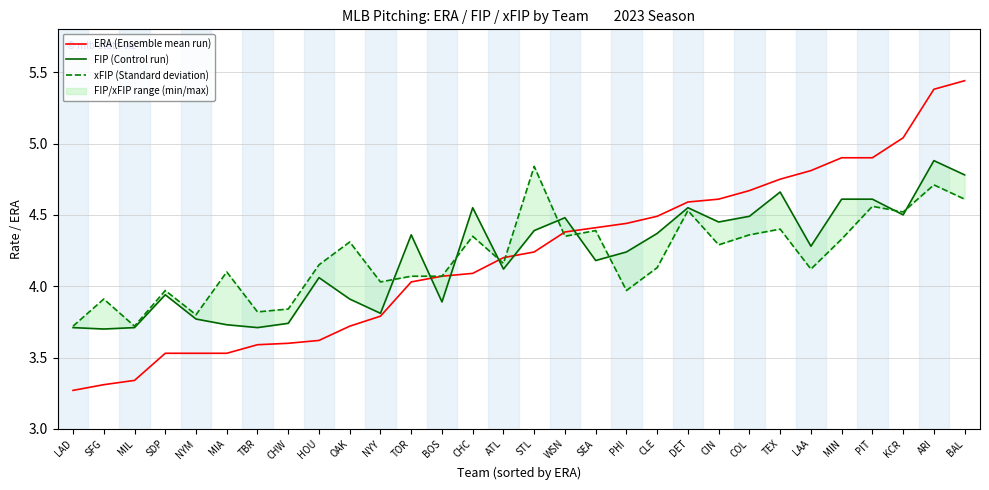

Which series has the largest range (max minus min)?

ERA (Ensemble mean run)